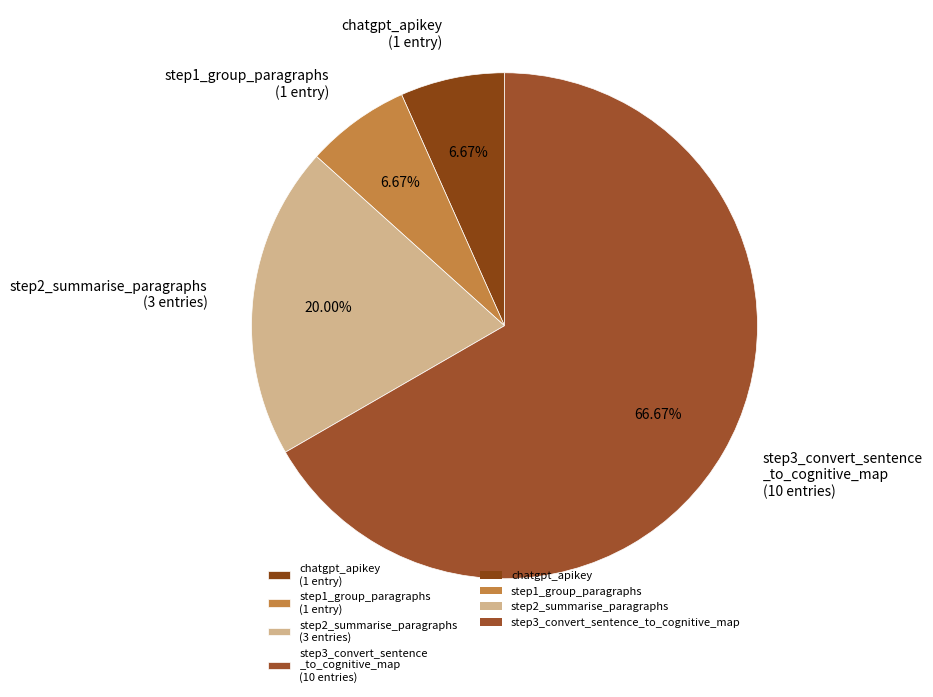

Which category accounts for the majority?

step3_convert_sentence _to_cognitive_map (10 entries)